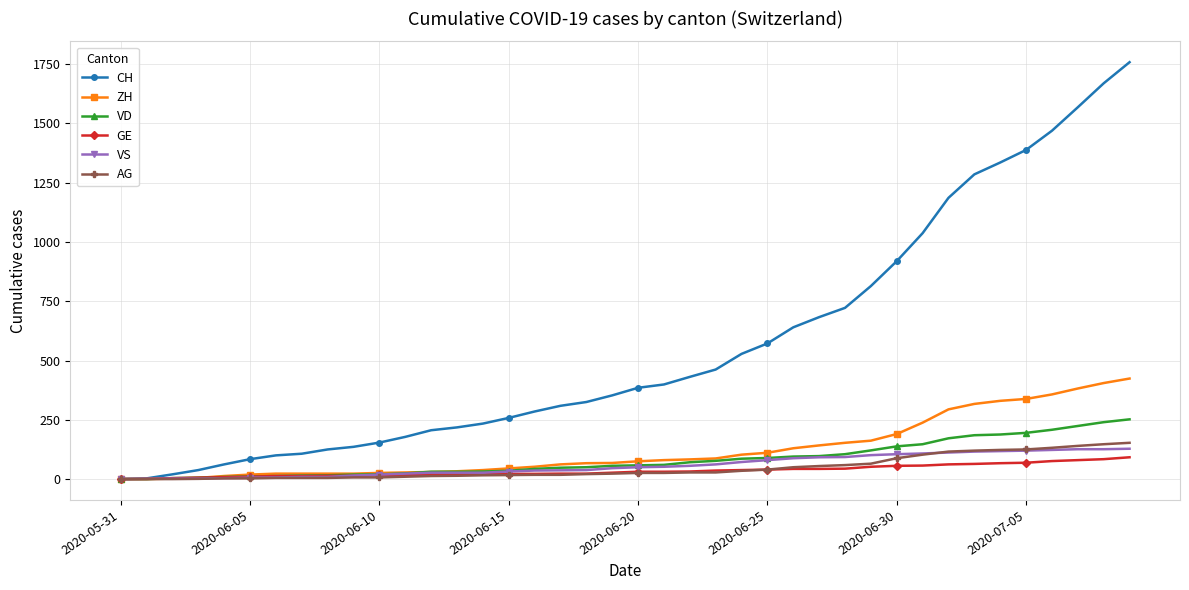

What are all the series names shown in the legend?

CH, ZH, VD, GE, VS, AG